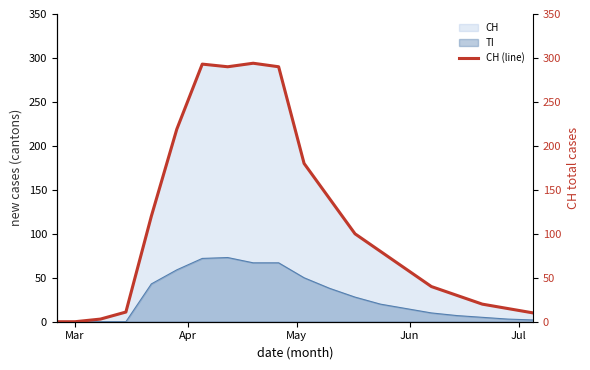

What is the maximum value for CH?

294